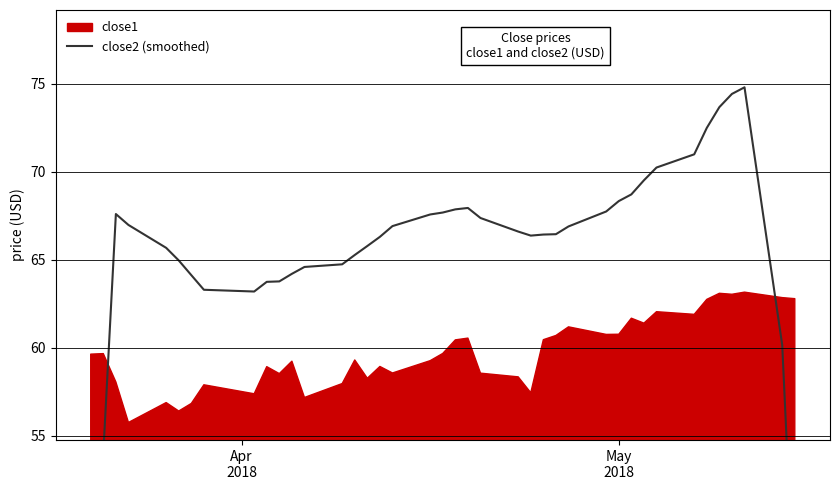

How many data points does each series have?

40